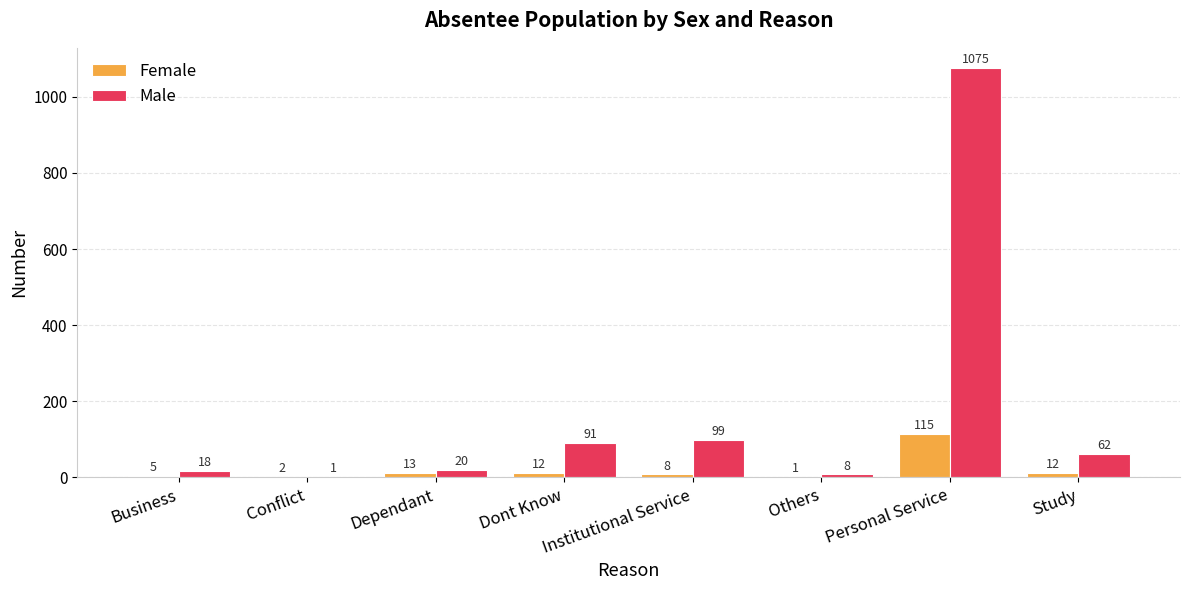

True or false: Male has a value of 1 at Conflict.

True